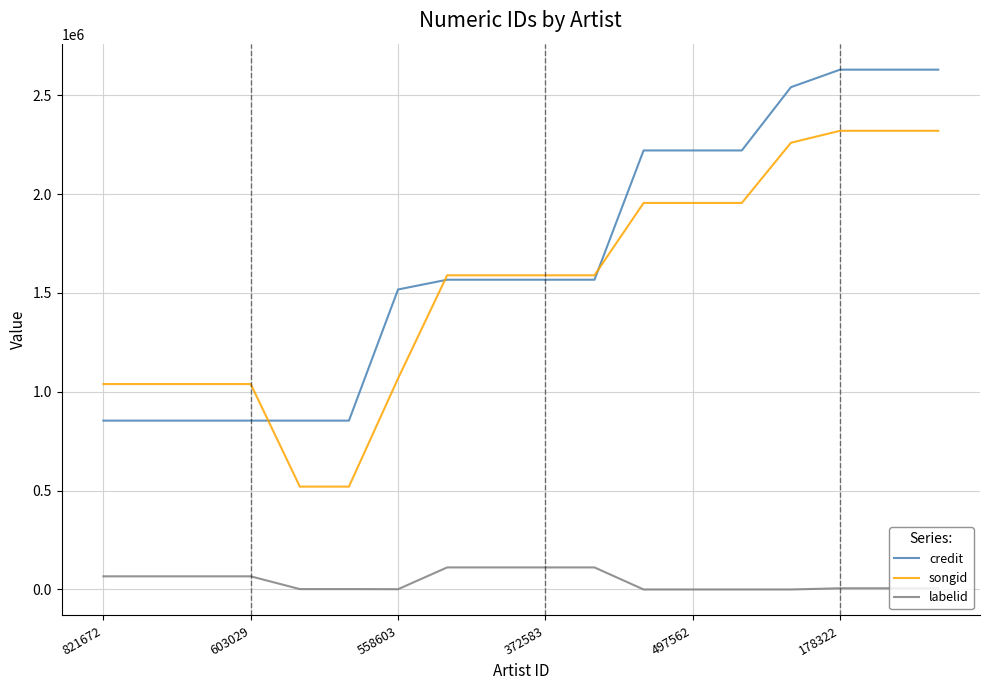

What are all the series names shown in the legend?

credit, songid, labelid